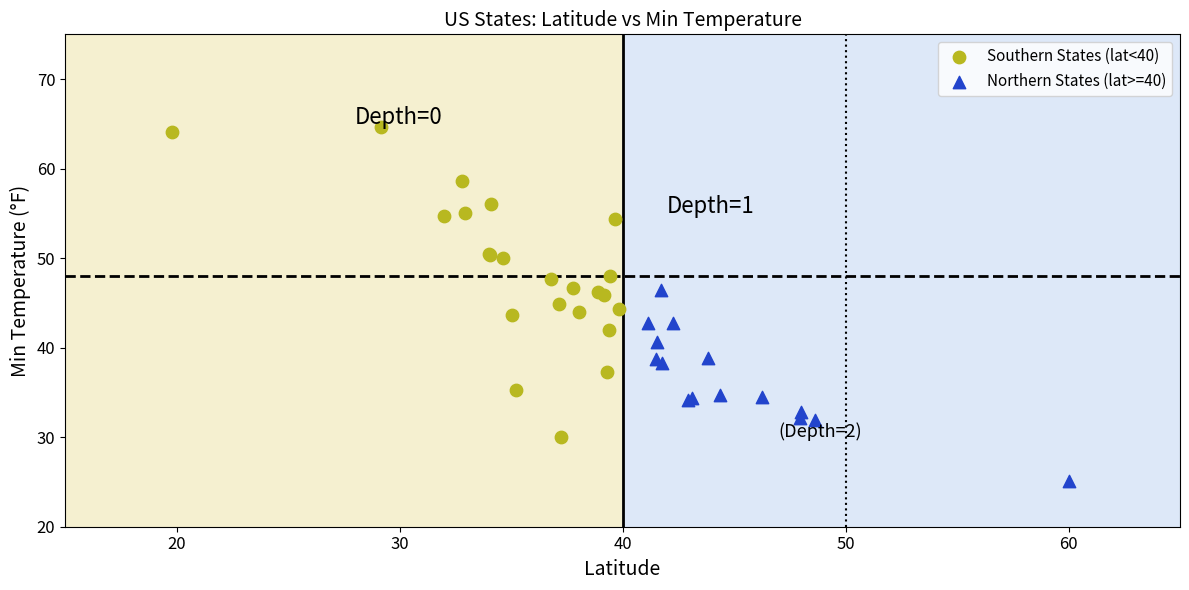

Which series has the largest Y range (max minus min)?

Southern States (lat<40)